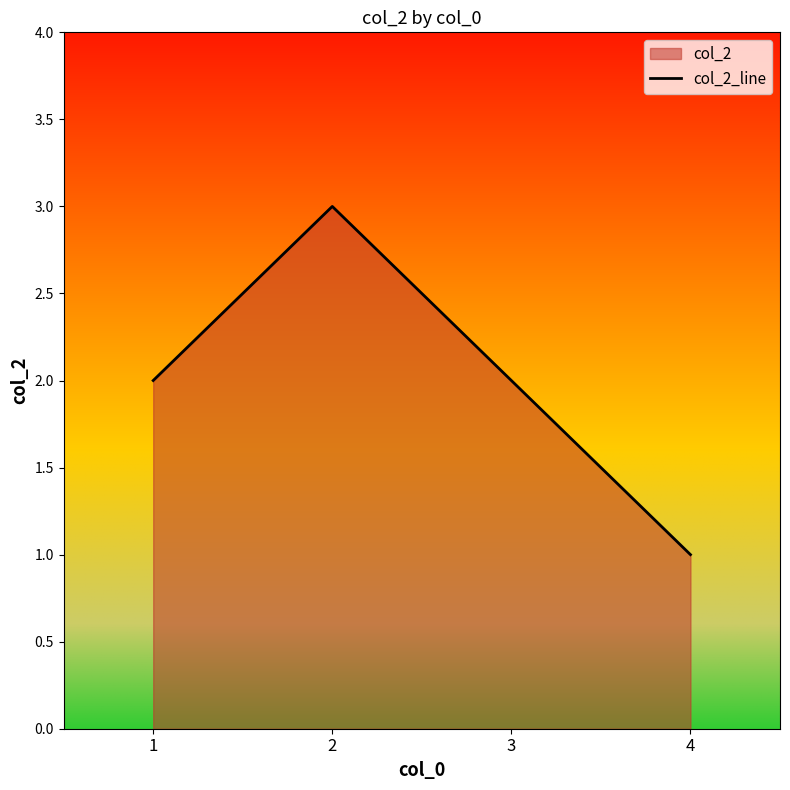

How many lines are shown in the chart?

1